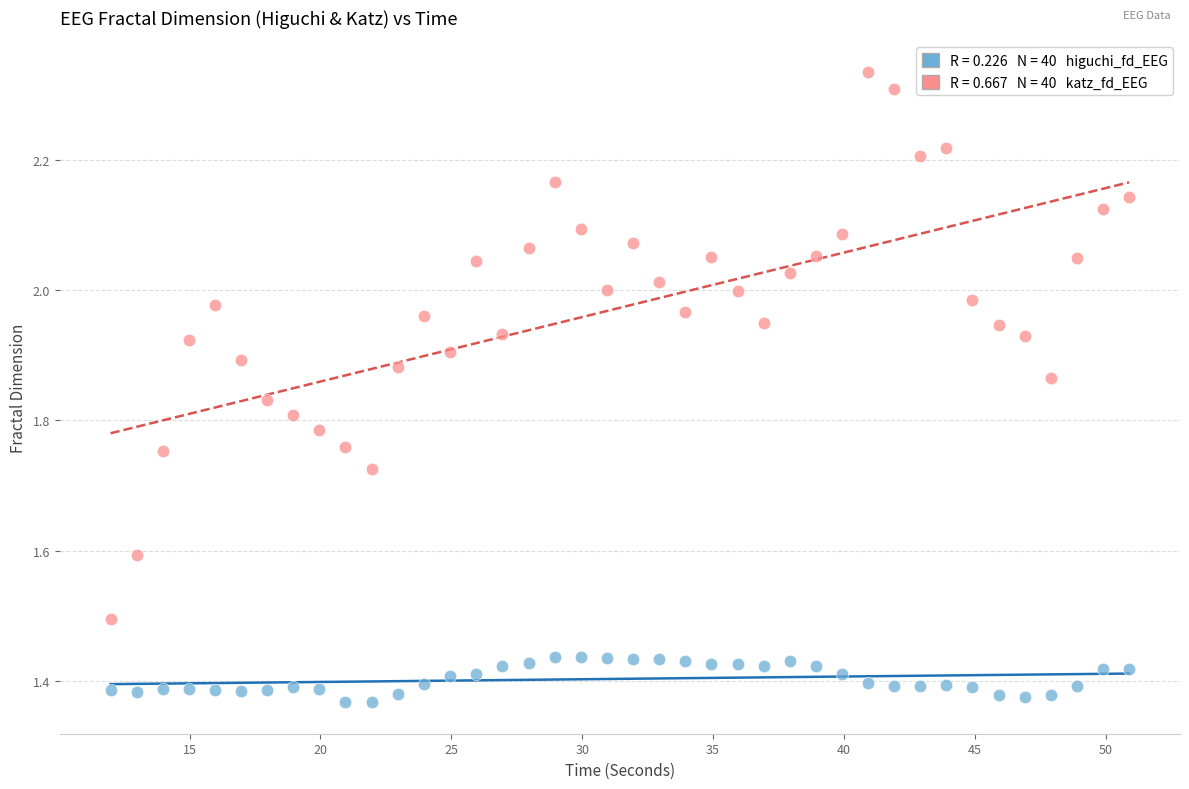

Across all data points, what is the range of Y values (max minus min)?

1.0